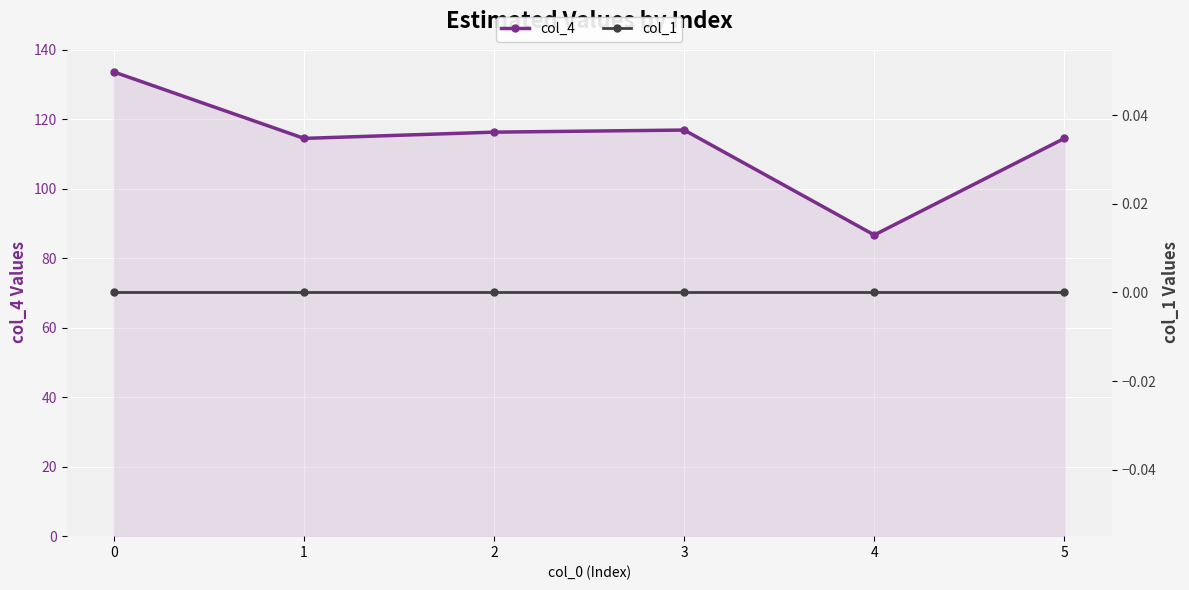

Rank the series by their maximum value, from highest to lowest.

col_4, col_1